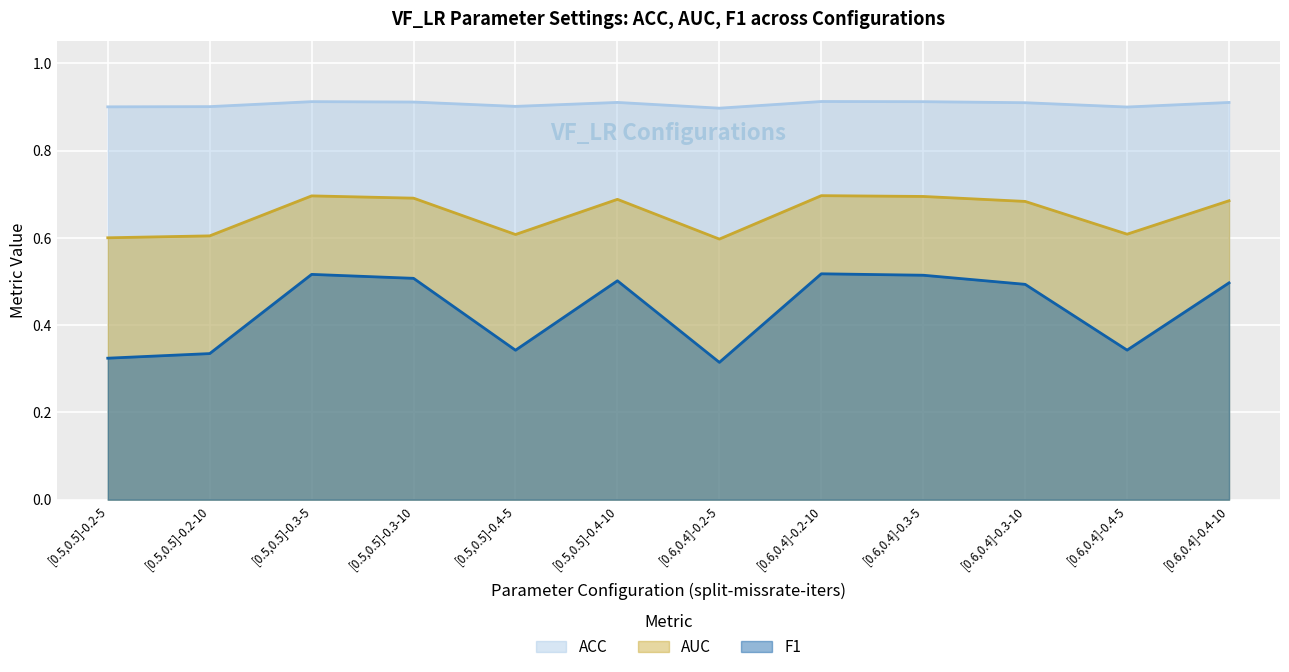

At which category does the chart reach its peak across all series?

[0.6,0.4]-0.2-10